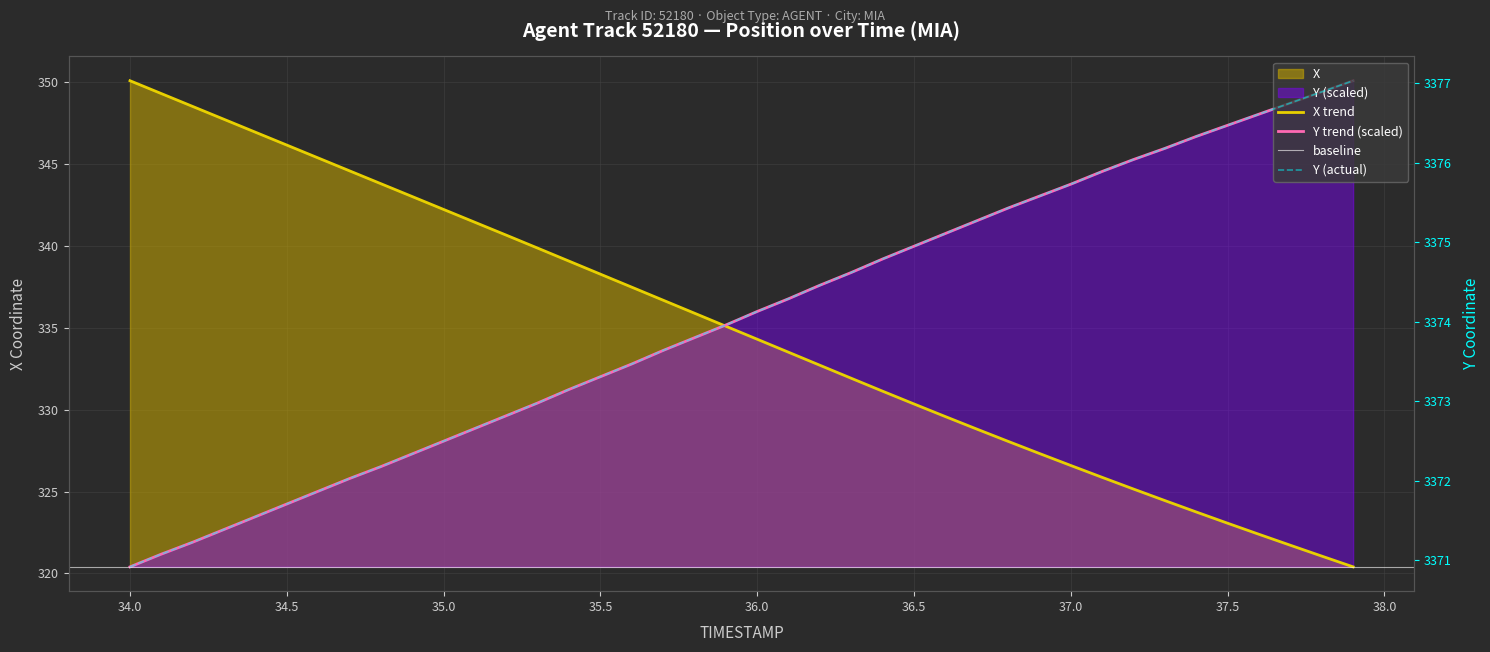

What is the sum of the X values at 34.0 and 34.6?

695.4